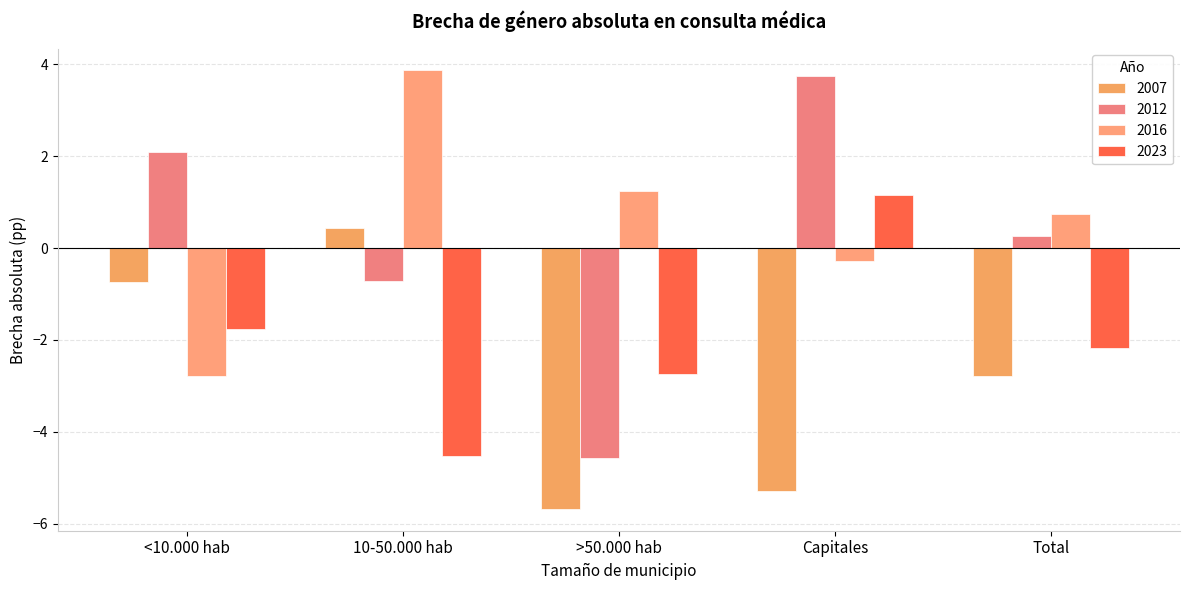

What value does the 2012 series have at Total?

0.3